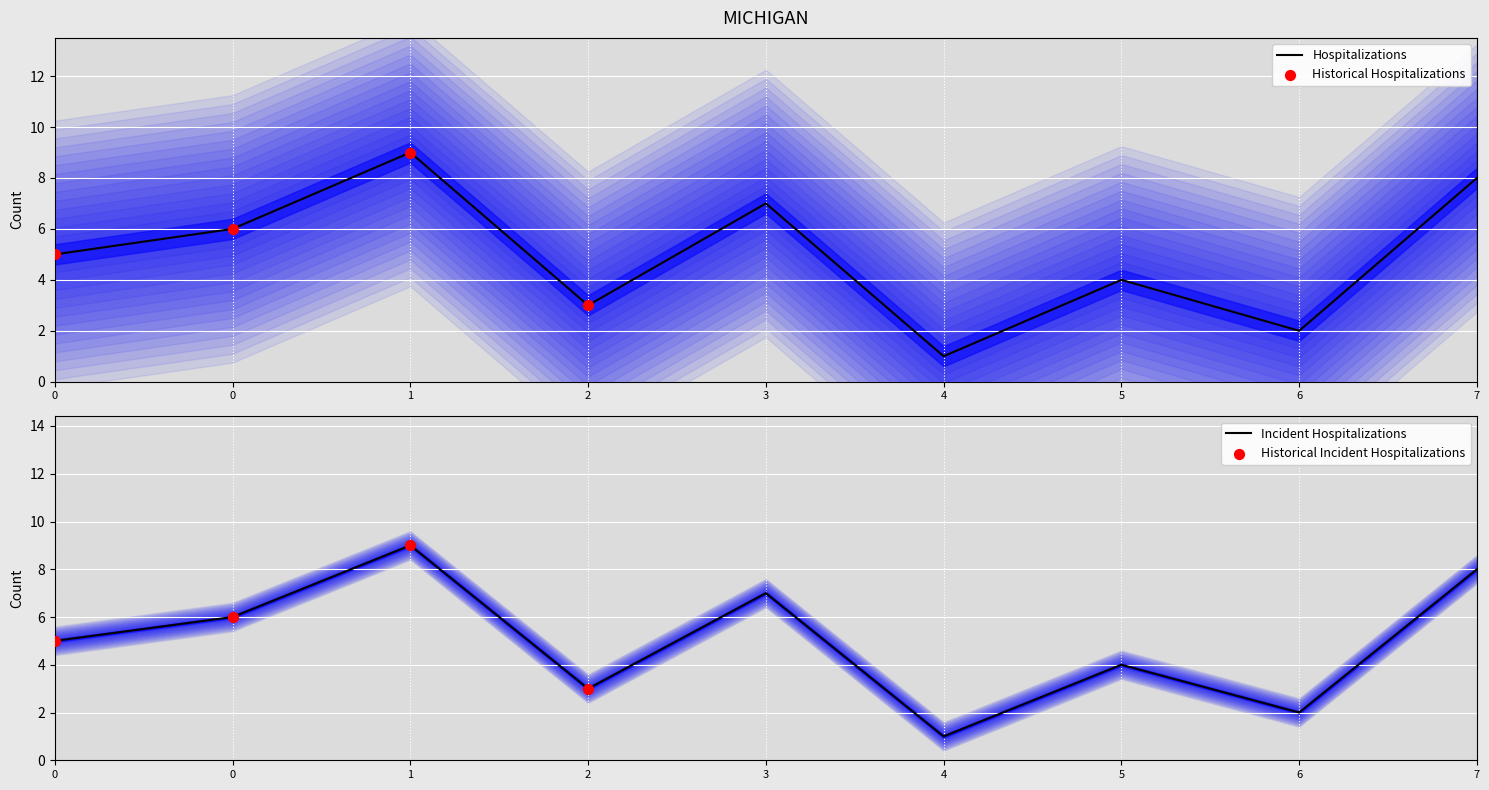

Between 7 and 0, which is larger?

7